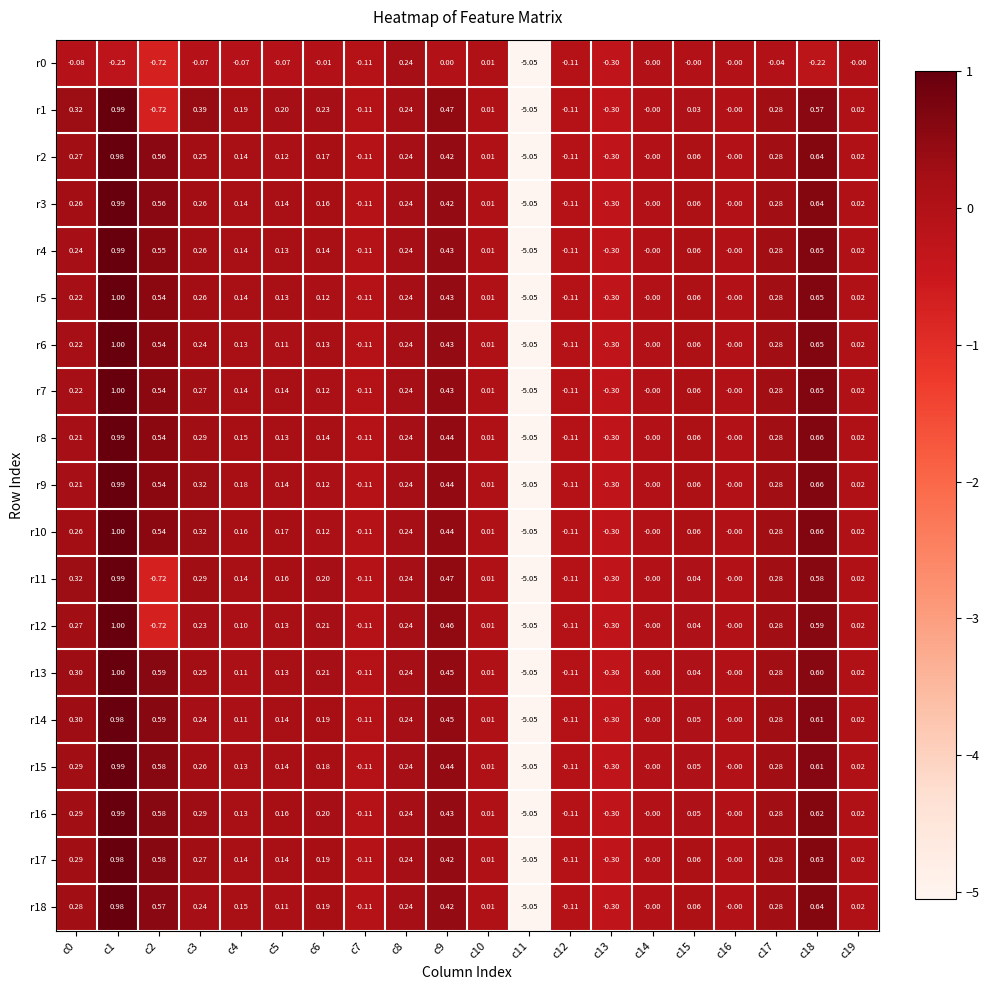

At which category does the chart reach its minimum across all series?

c11